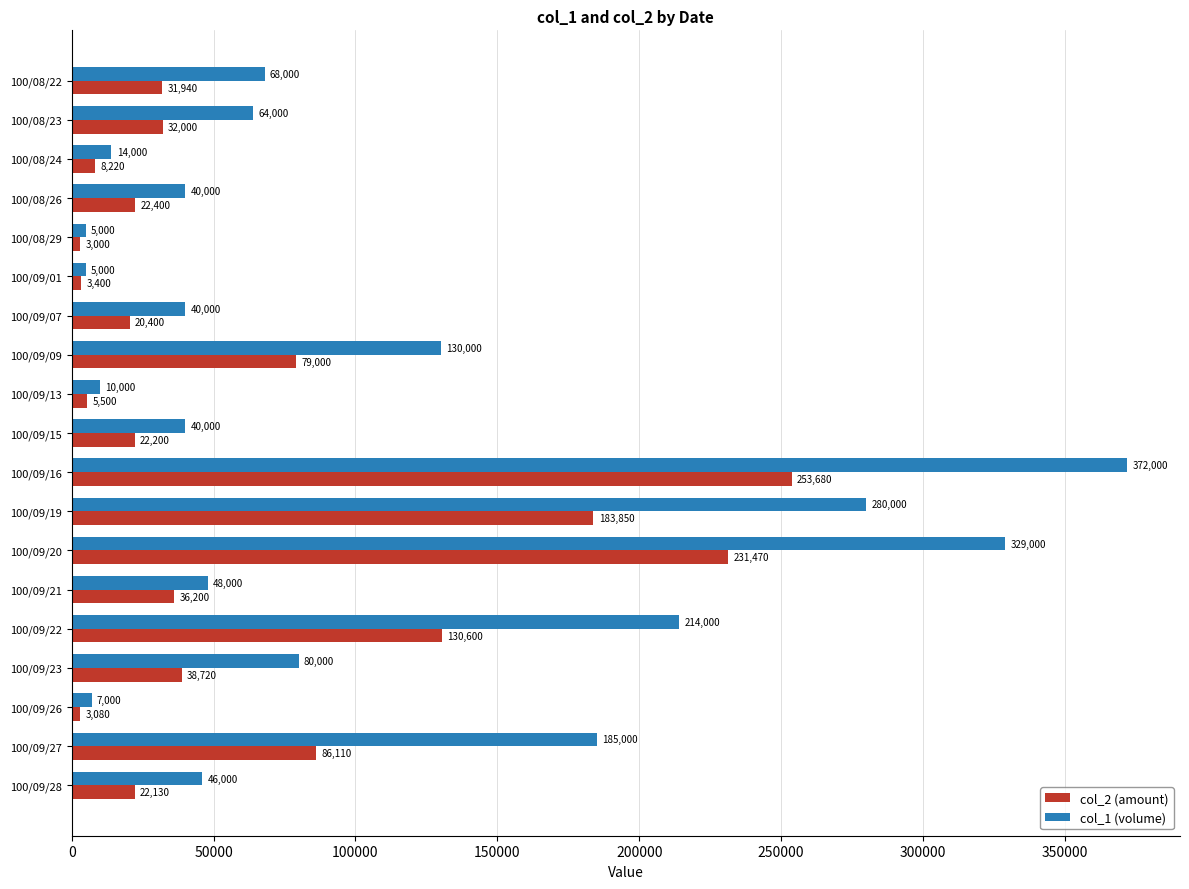

Read the col_2 (amount) value at 100/09/22, to the nearest 50.

130600